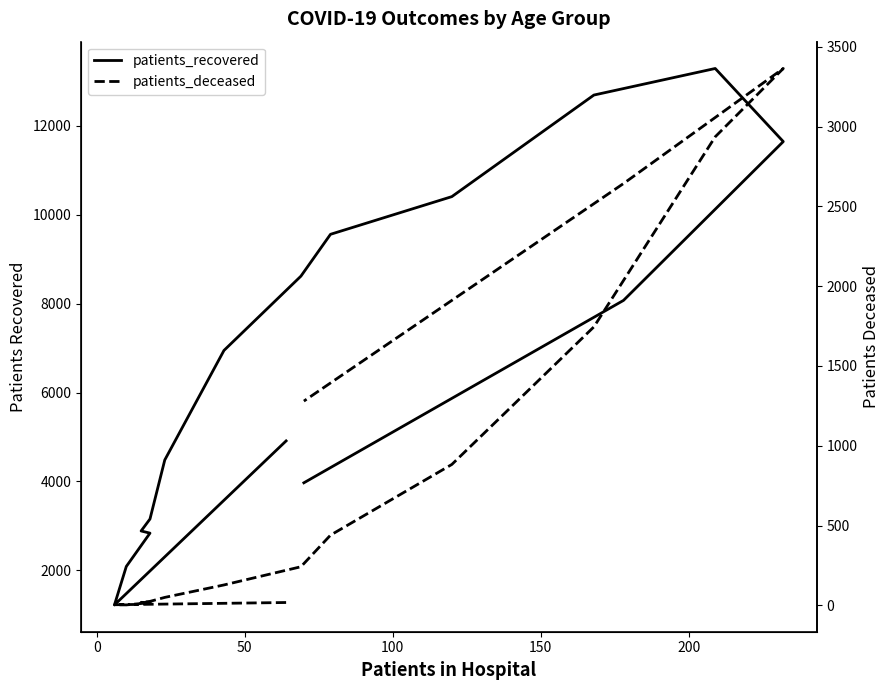

What is the lowest value of the patients_recovered series?

1221